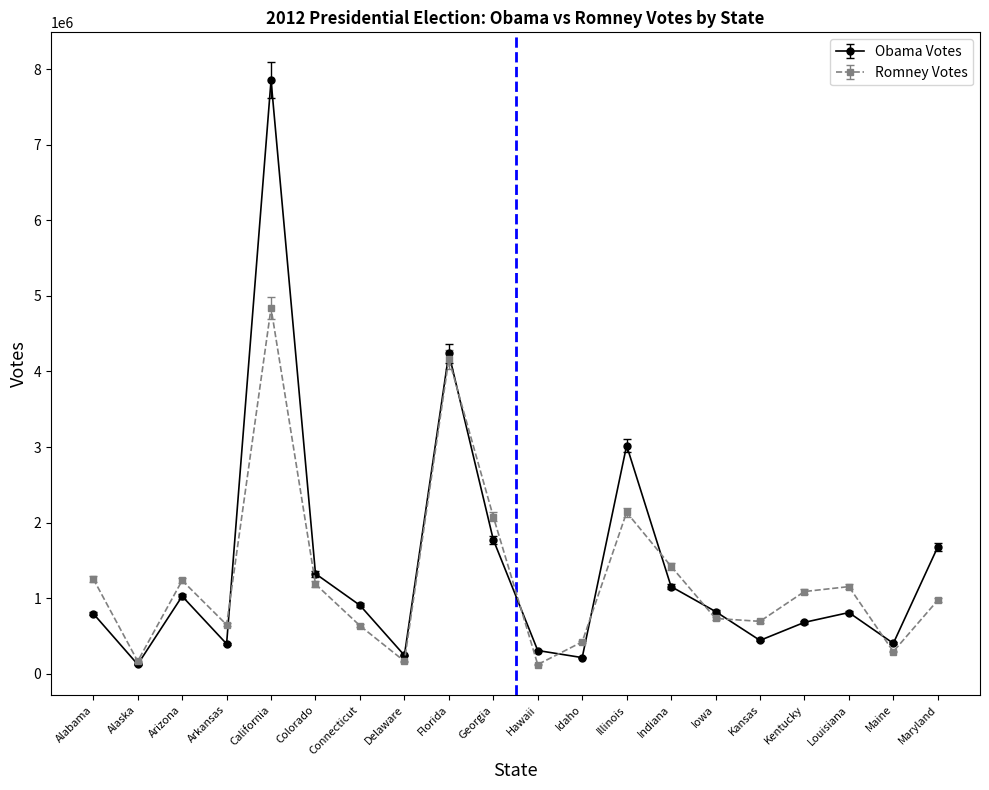

At which category is the sum across all series the highest?

California